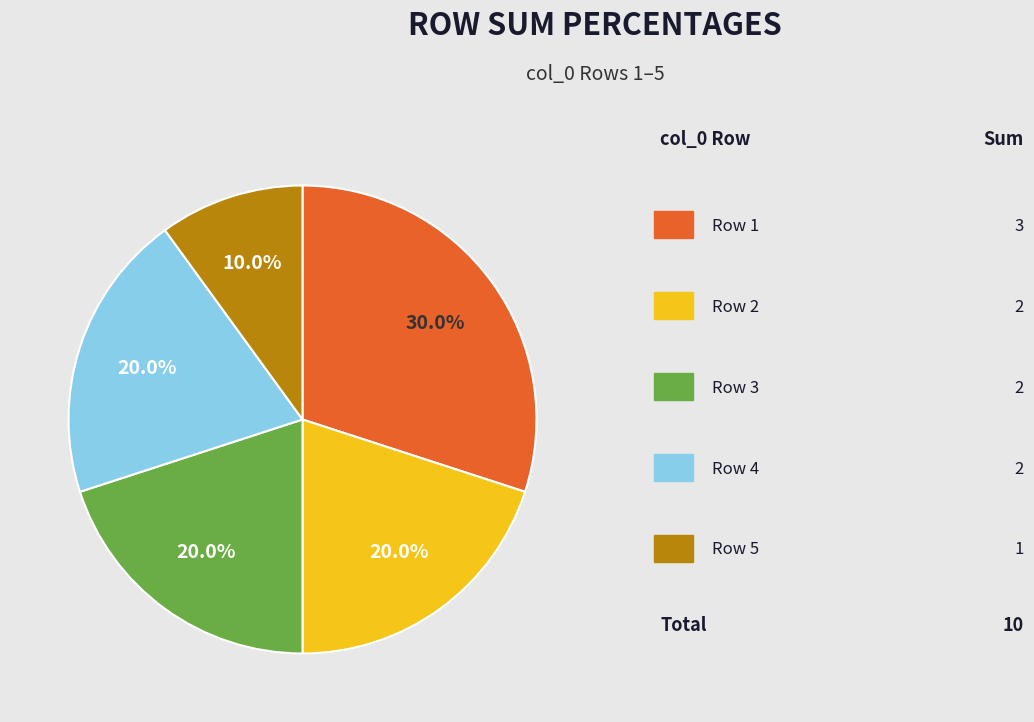

Is there any slice that represents more than half of the pie?

No